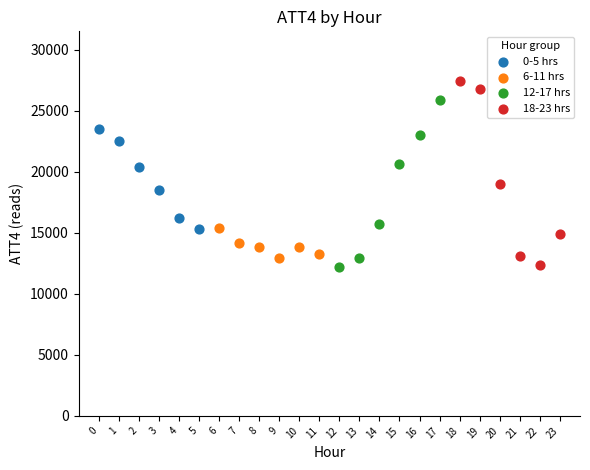

Which series has the largest Y range (max minus min)?

18-23 hrs